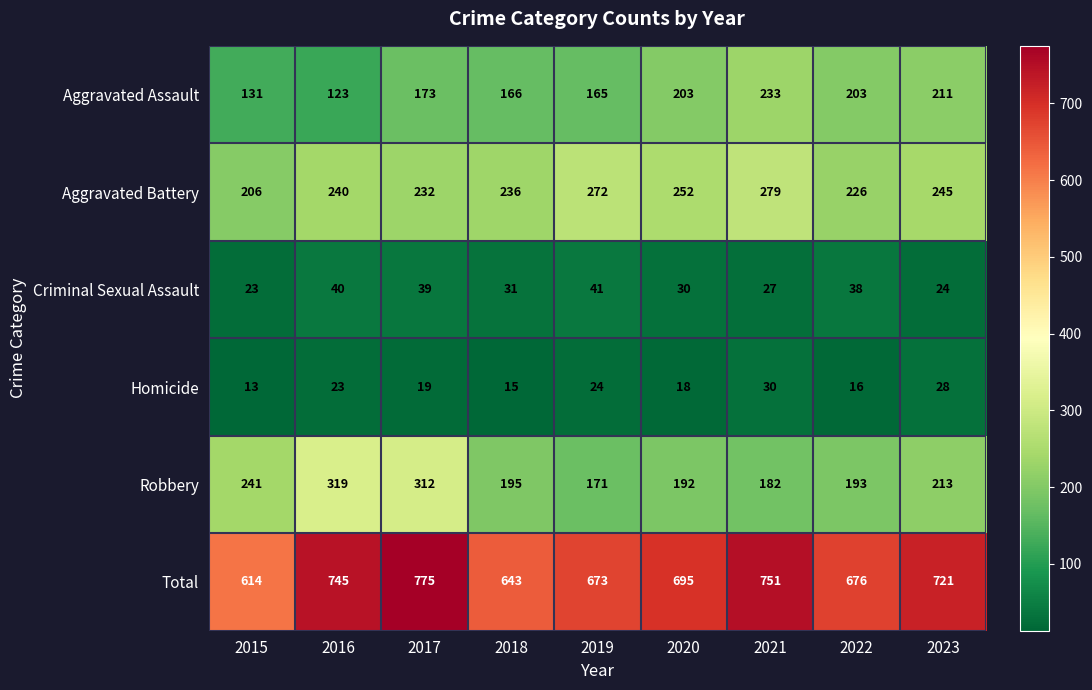

Is it true that Aggravated Battery equals 165 at 2016?

False